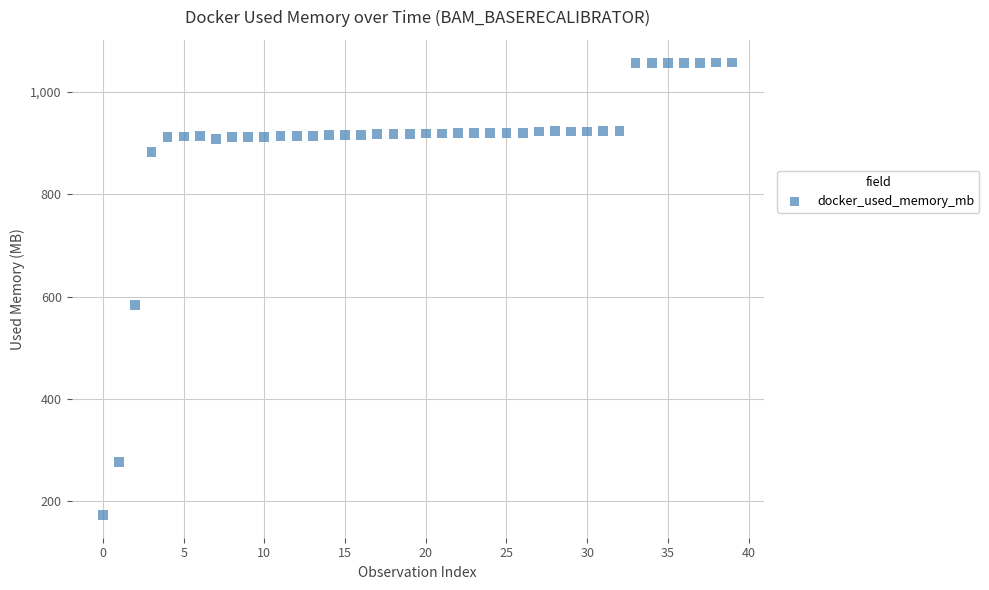

What is the range of Y values (max minus min)?

885.4